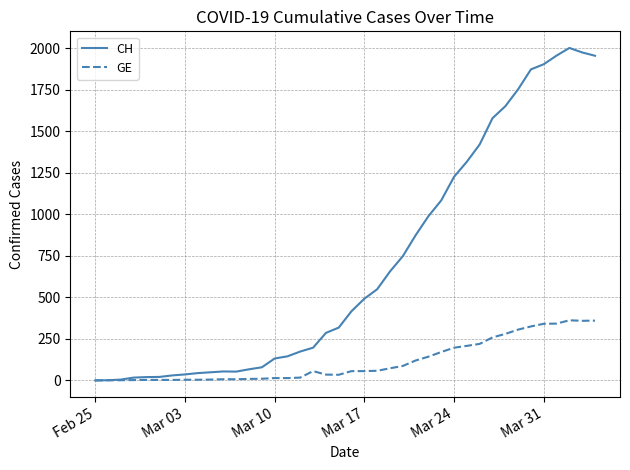

Rank the series by their maximum value, from highest to lowest.

CH, GE